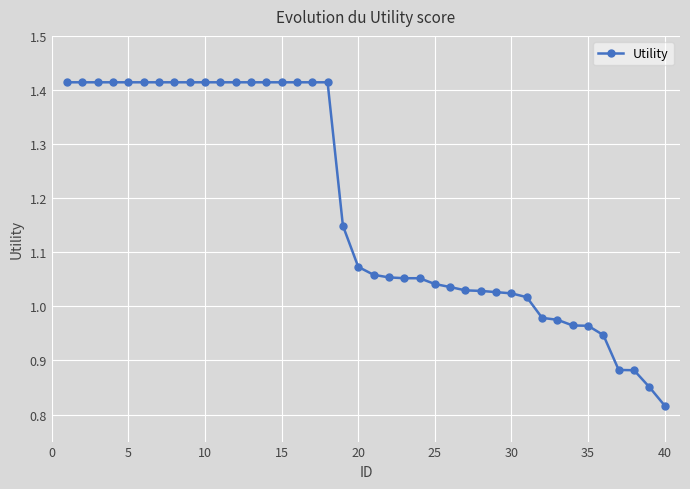

What is the average value?

1.2